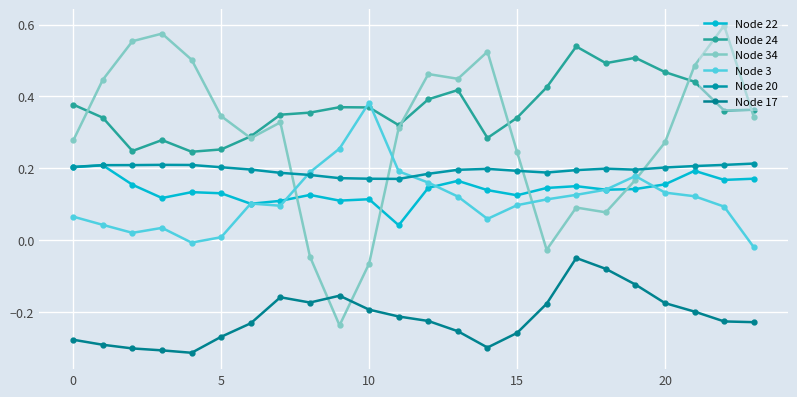

At which category is the sum across all series the highest?

21